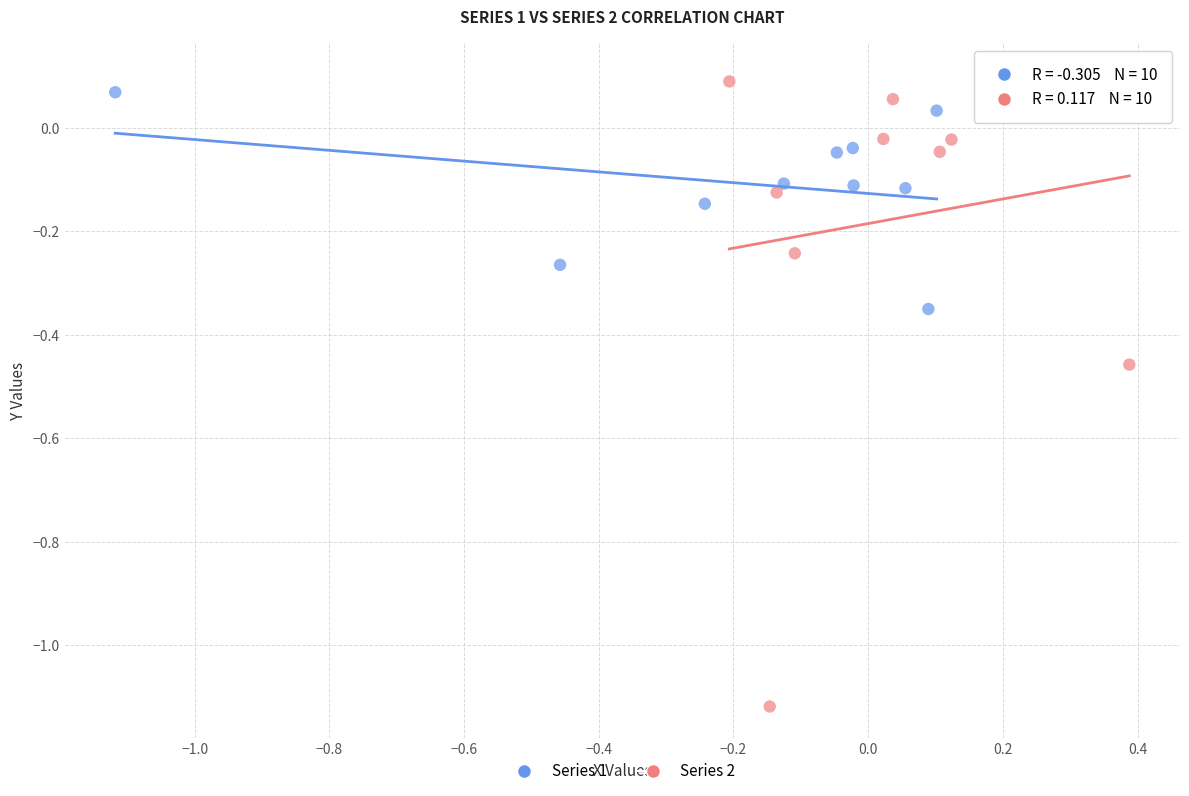

Which series reaches the minimum Y coordinate?

Series 2